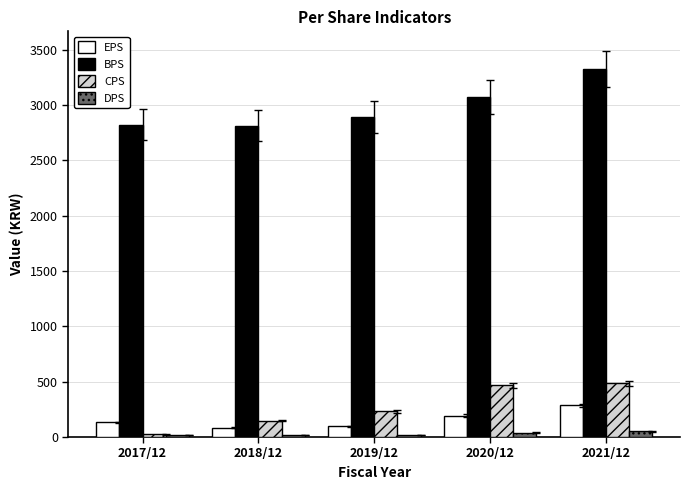

At which label is CPS closest to 254?

2019/12